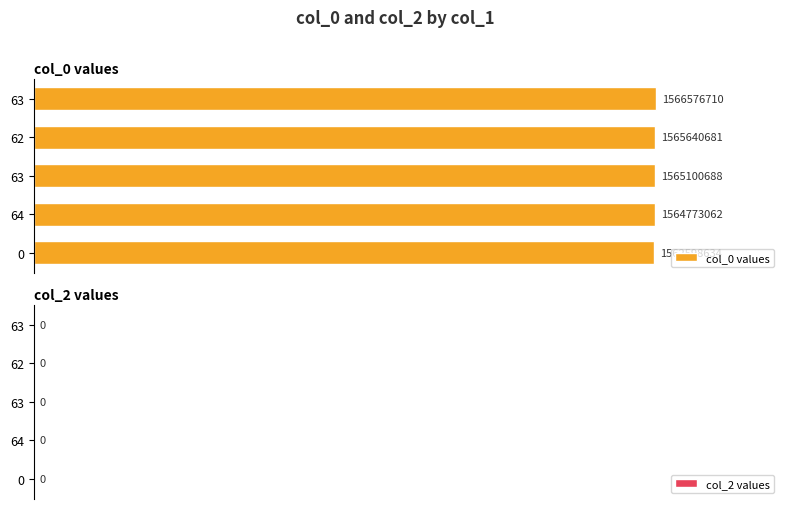

Does the chart contain any negative values?

No